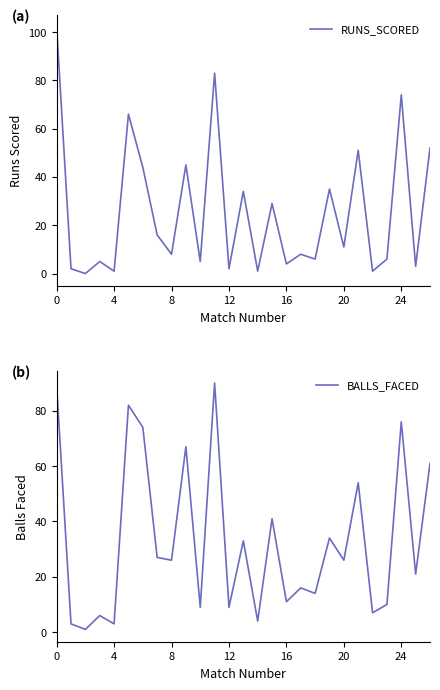

Is it true that RUNS_SCORED equals 11 at 20?

True